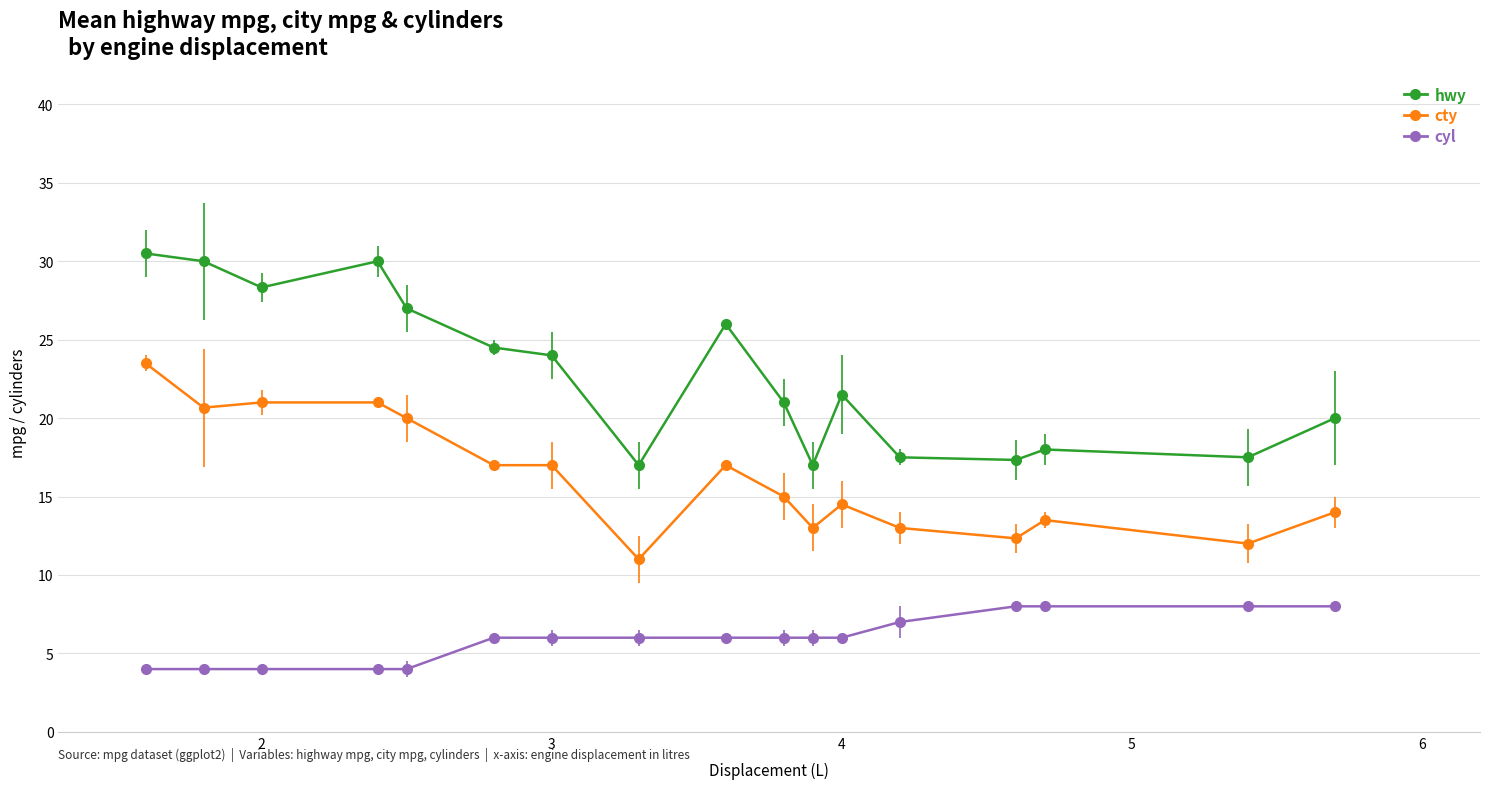

At how many categories does at least one series exceed 16?

17